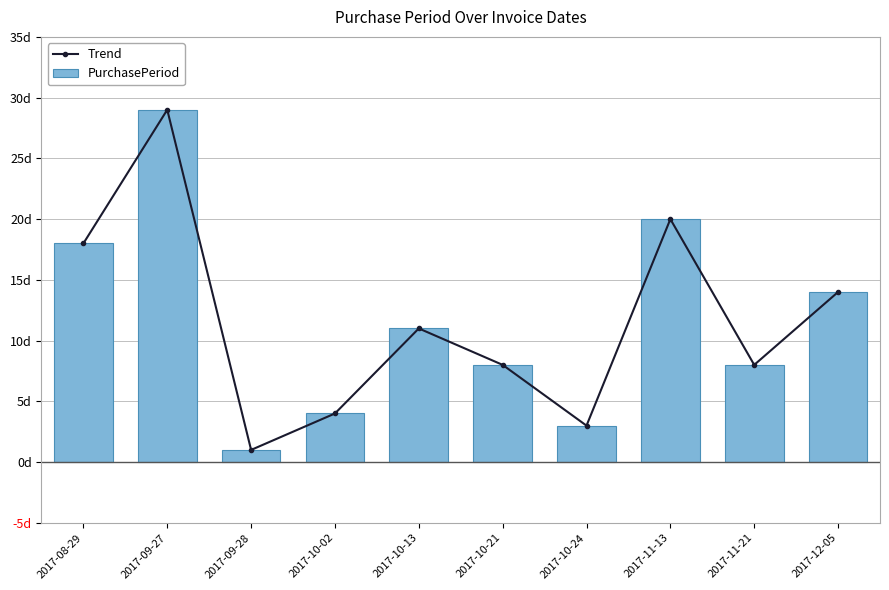

Which has a higher value, 2017-08-29 or 2017-10-21?

2017-08-29